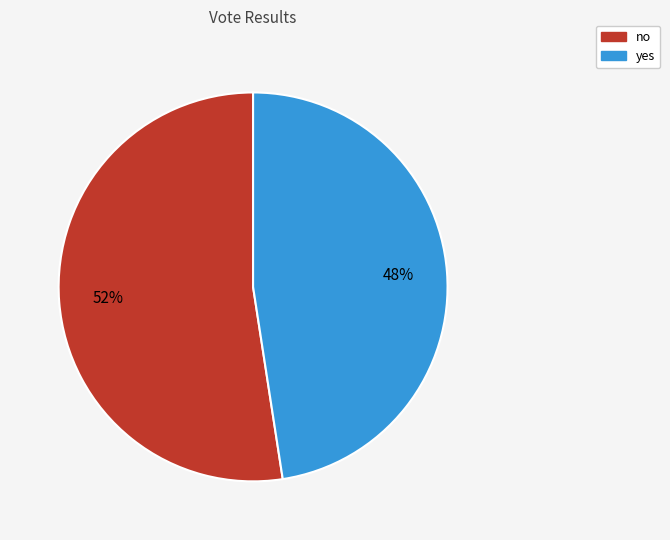

Which category accounts for the majority?

no